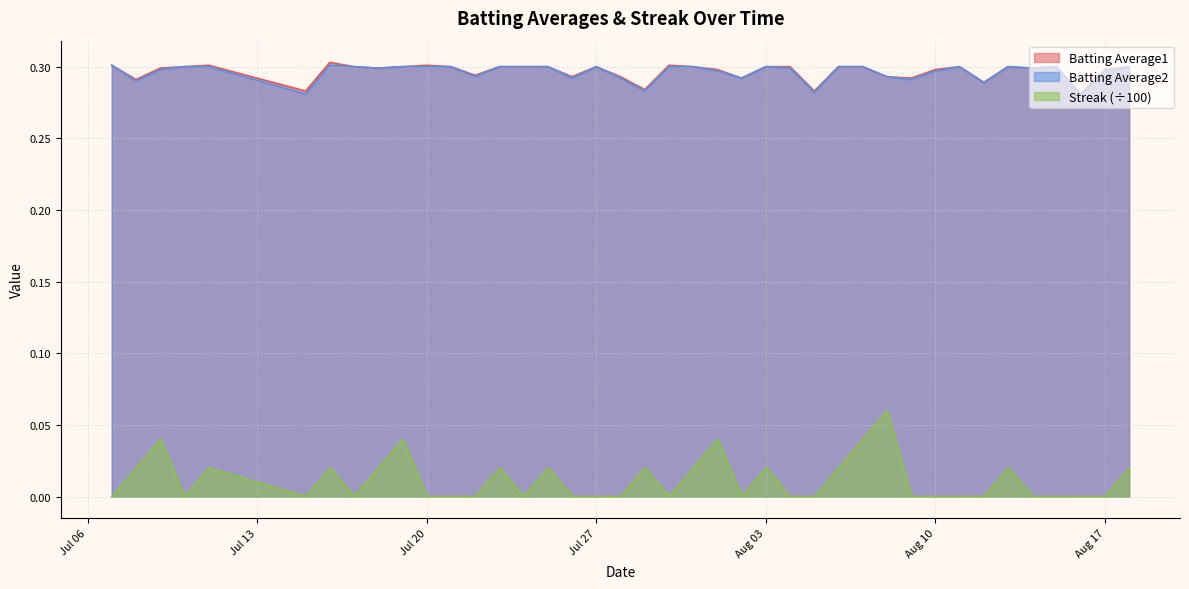

True or false: Batting Average2 and Batting Average1 cross at least once.

False